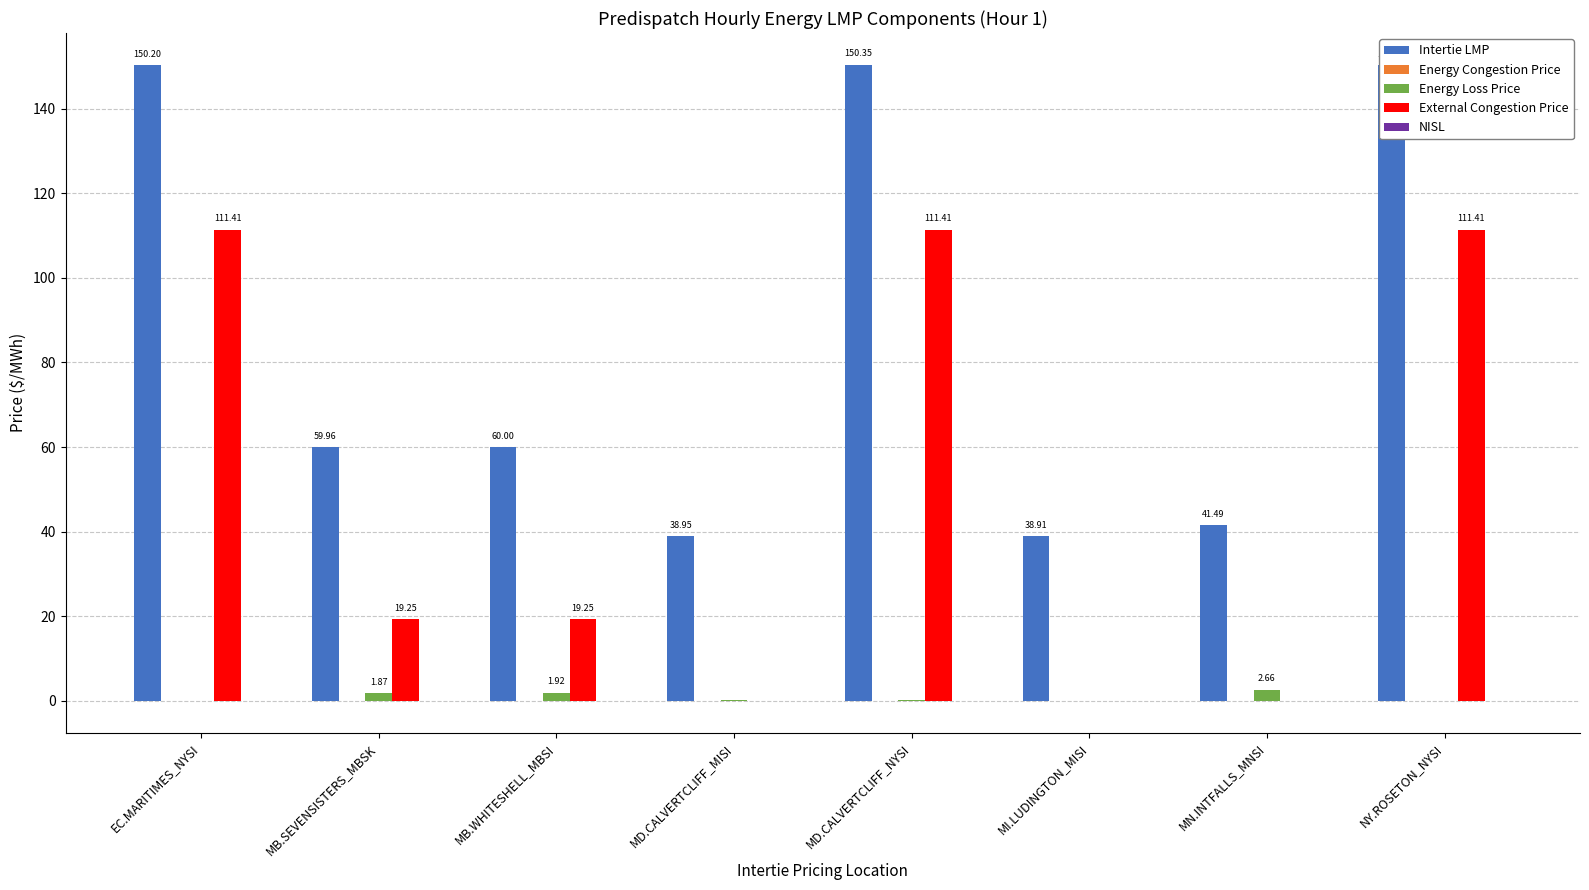

What is the sum of all External Congestion Price values?

372.7